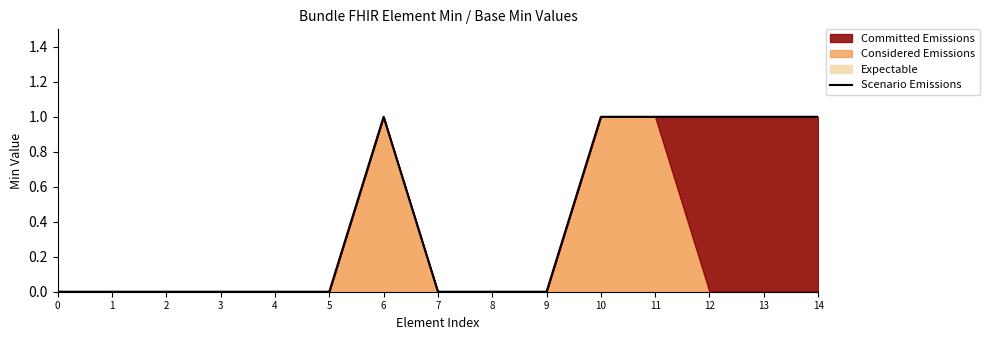

What is the sum of all values?

6